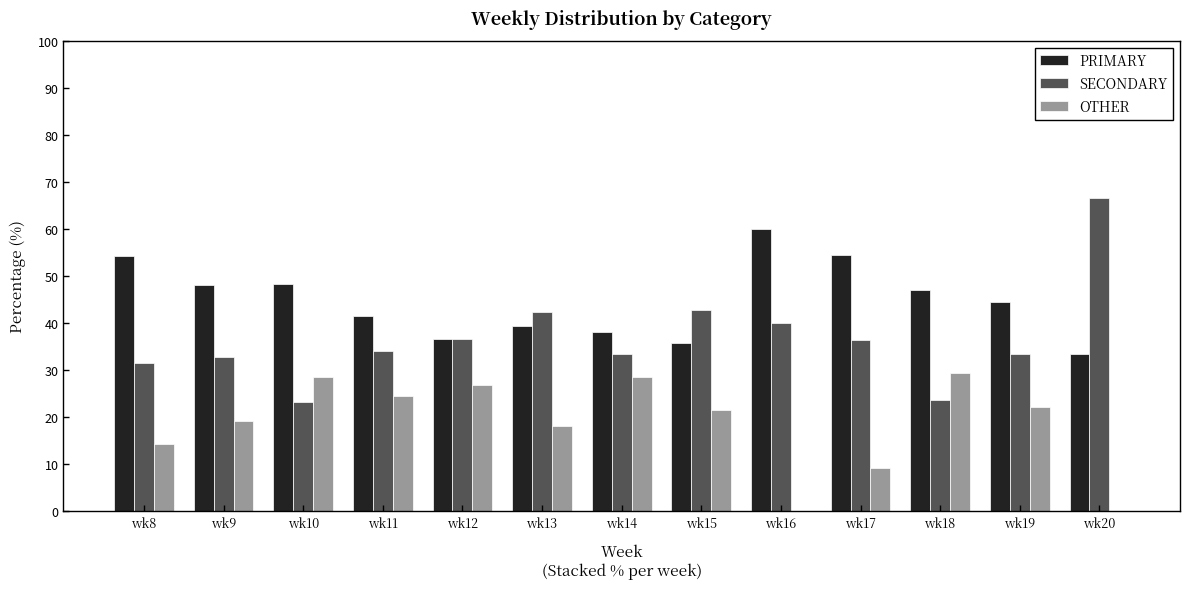

At which category does the chart reach its peak across all series?

wk20